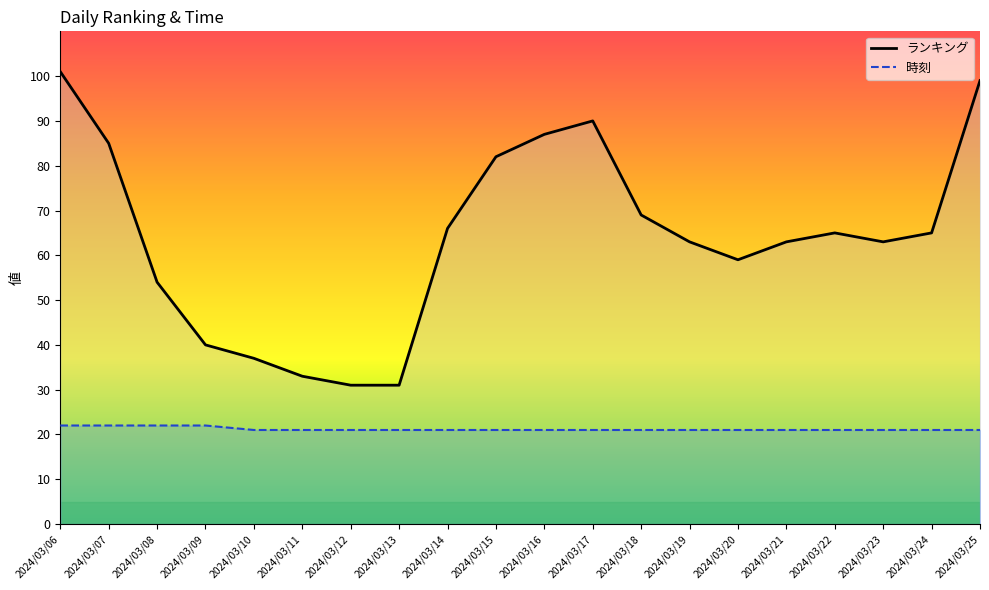

What is the value of the ランキング point at the 19th from the left?

65